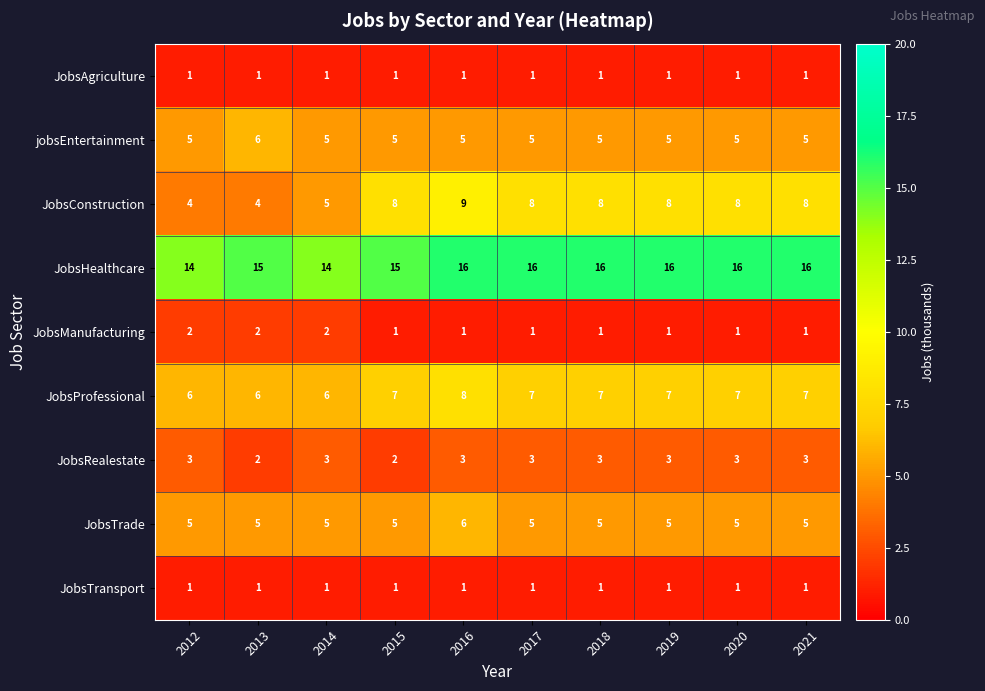

At which category is the sum across all series the highest?

2016